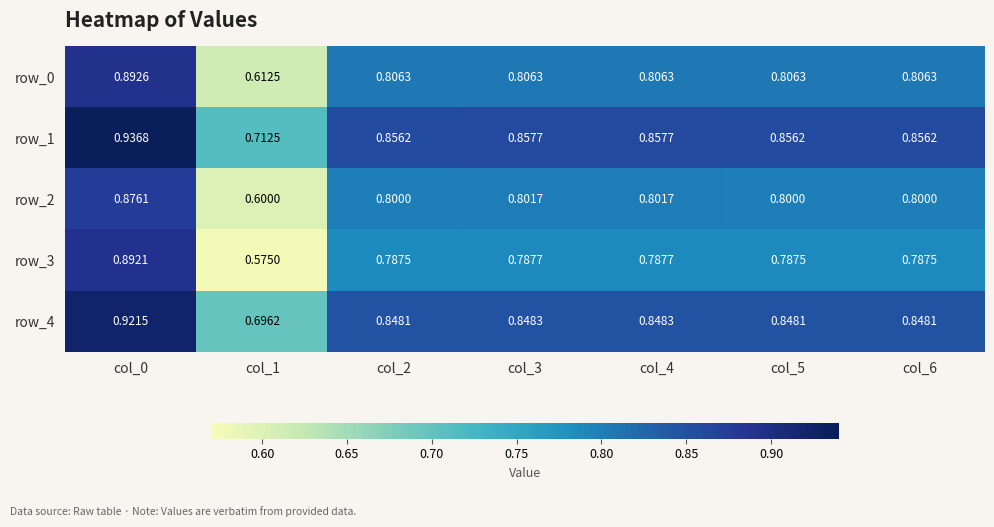

What is the sum of all row_4 values?

5.9